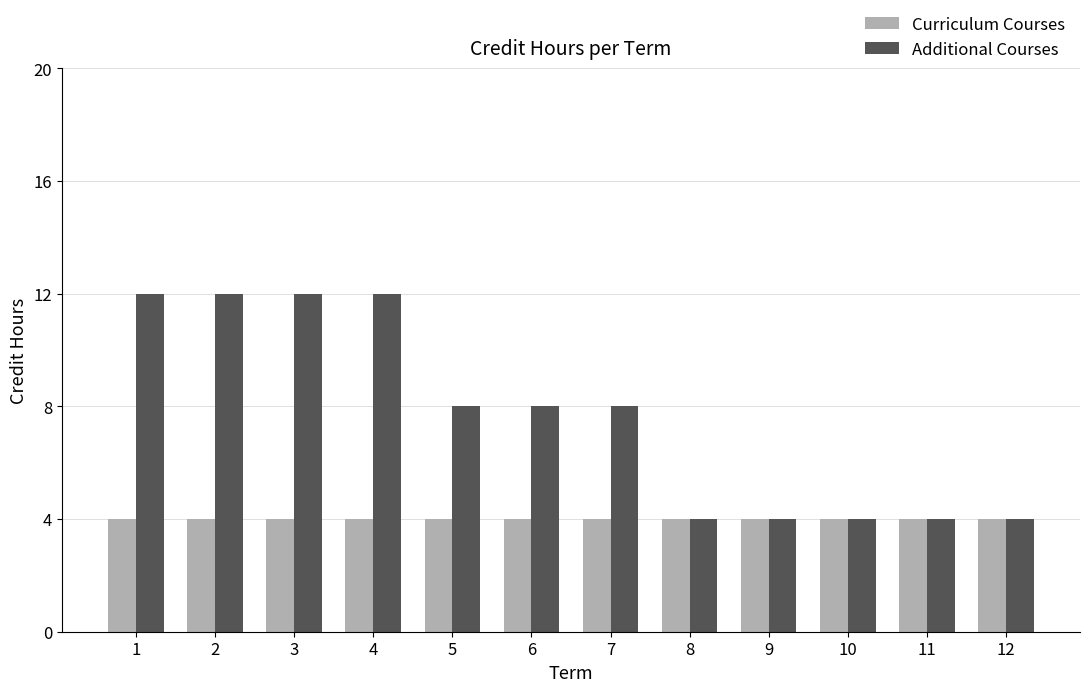

Reading left to right, extract all data points from this chart.

Curriculum Courses: 4	4	4	4	4	4	4	4	4	4	4	4
Additional Courses: 12	12	12	12	8	8	8	4	4	4	4	4